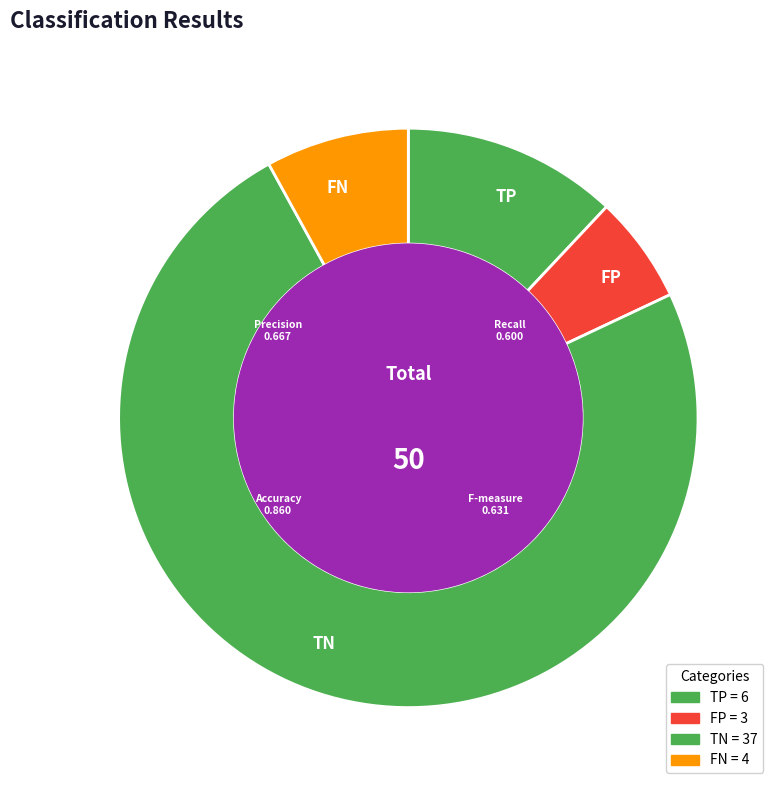

Is there any slice that represents more than half of the pie?

Yes